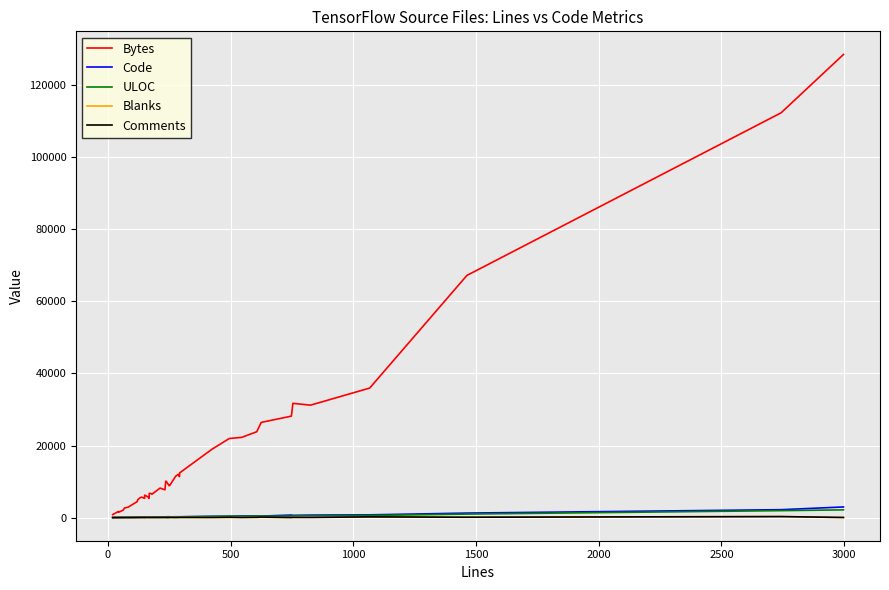

What is the label of the 35th point from the right?

2000